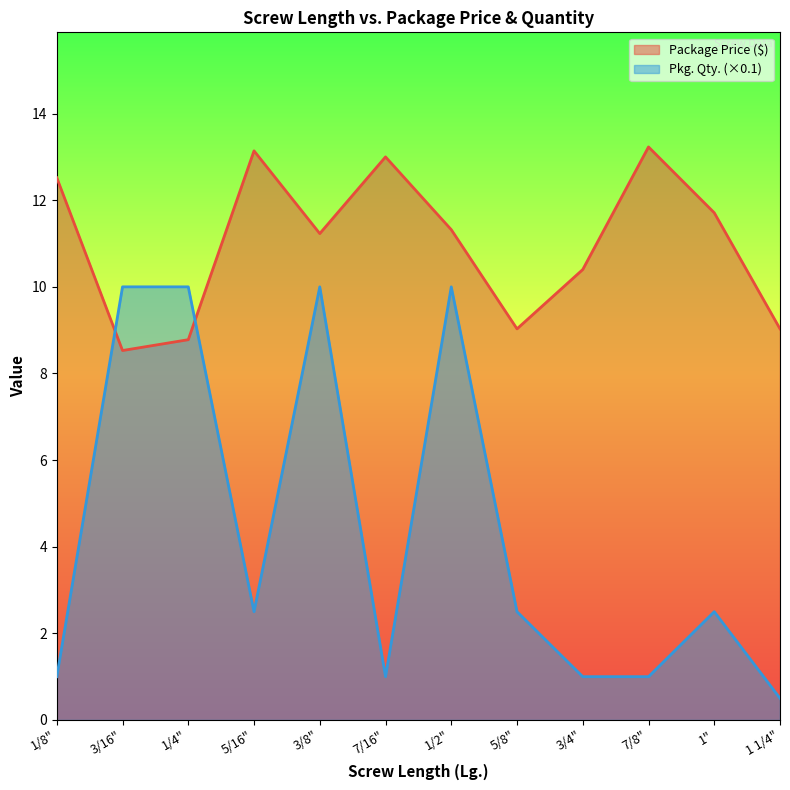

What is the average value of the Package Price ($) series?

11.0